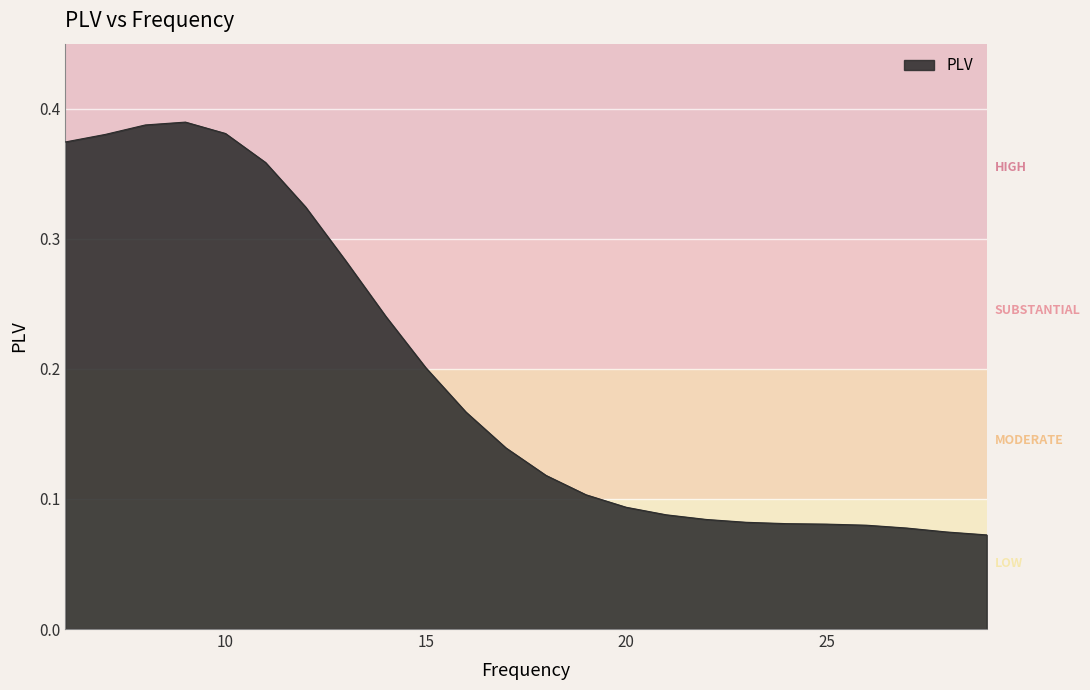

What is the value of the 22nd point from the left?

0.1